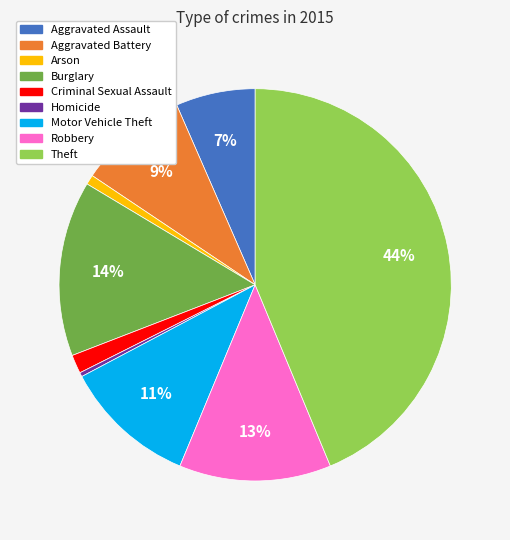

Combined, do Aggravated Battery and Aggravated Assault account for over 50%?

No